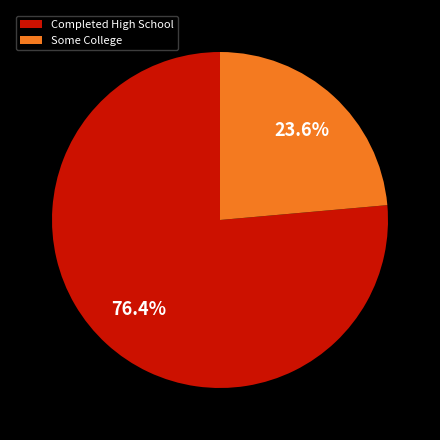

Which slice is the smallest?

Some College